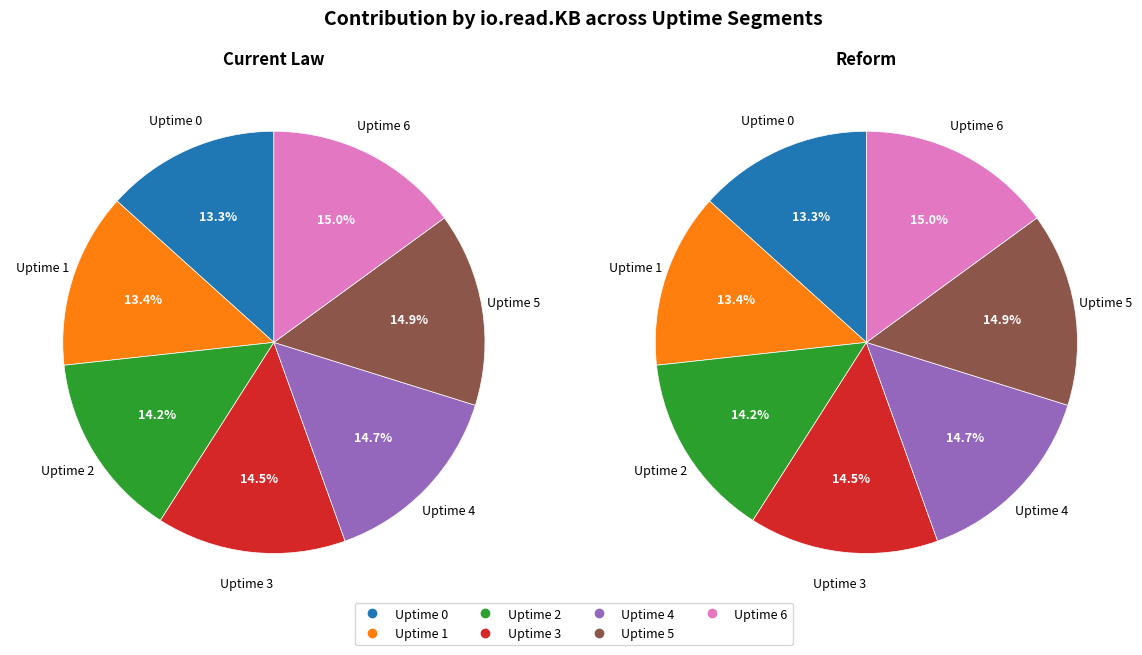

Count the number of slices in the pie.

7